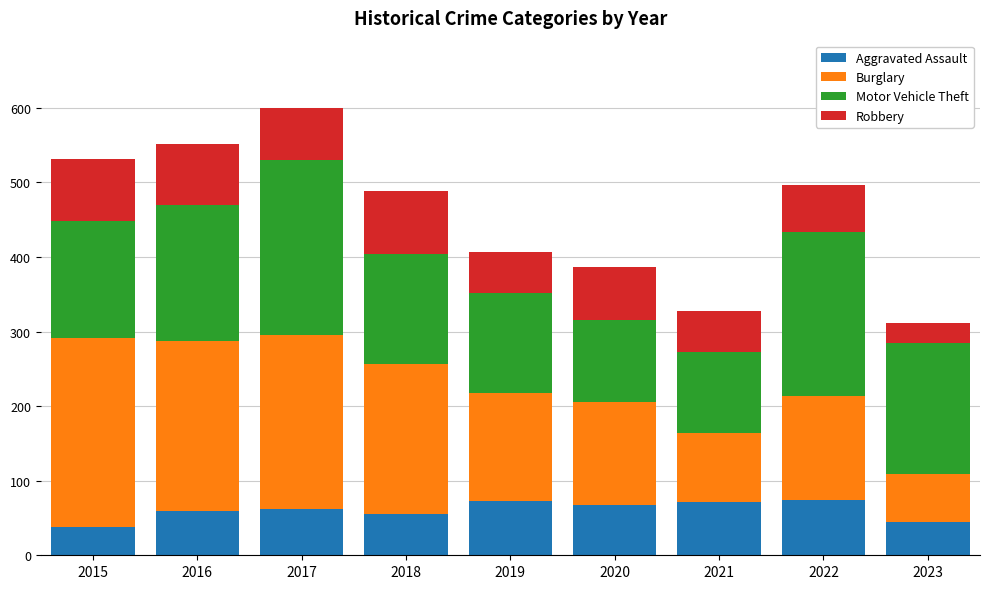

What is the total value across all series at 2016?

552